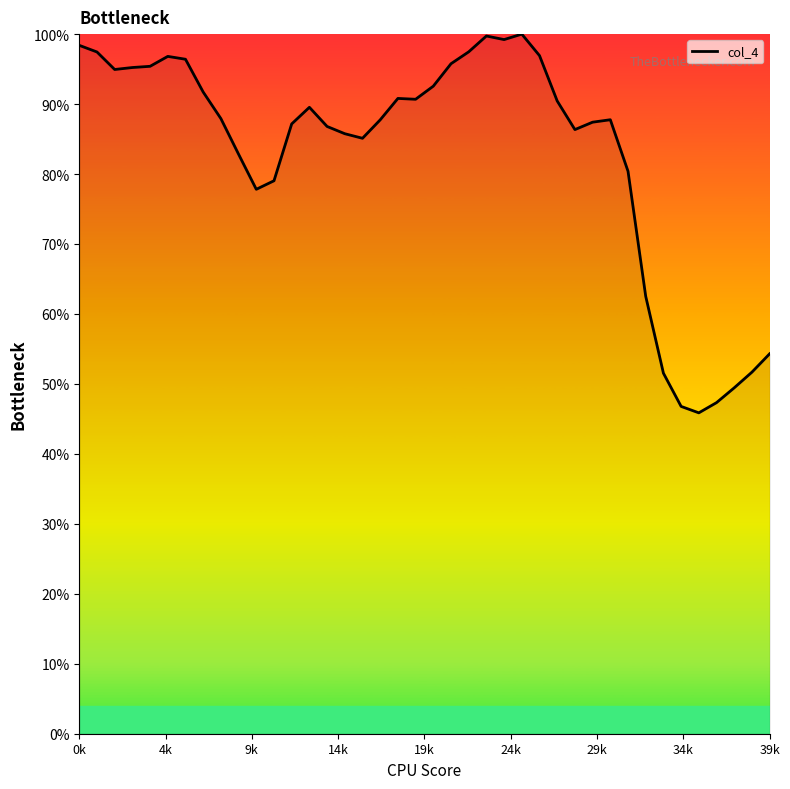

Is this an area chart (filled region under the line)?

Yes